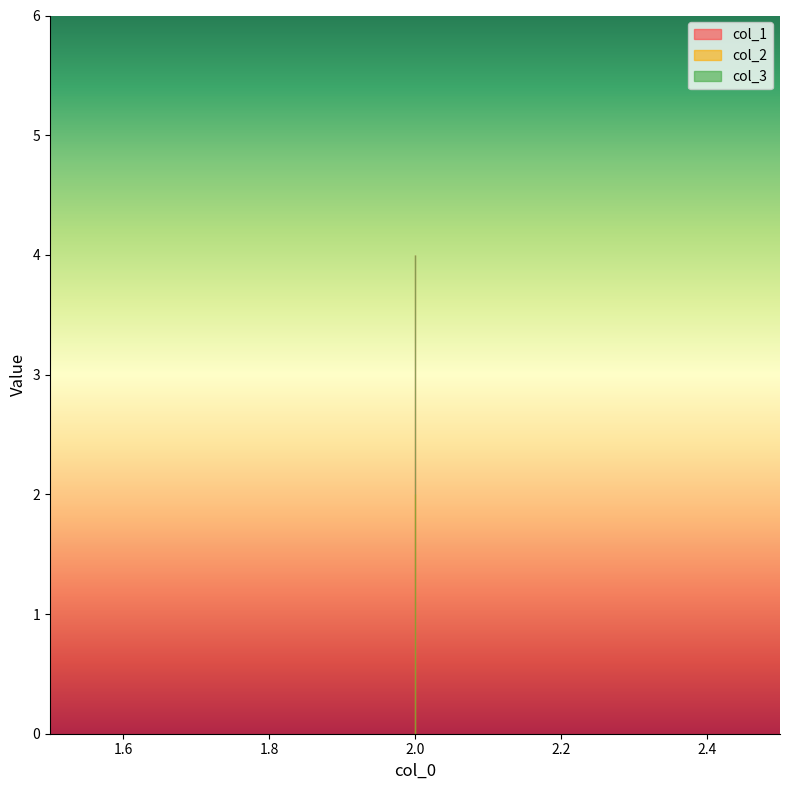

Reading left to right, list all the values displayed in this chart.

col_1: 4	4	4
col_2: 2	2	2
col_3: 4	4	4